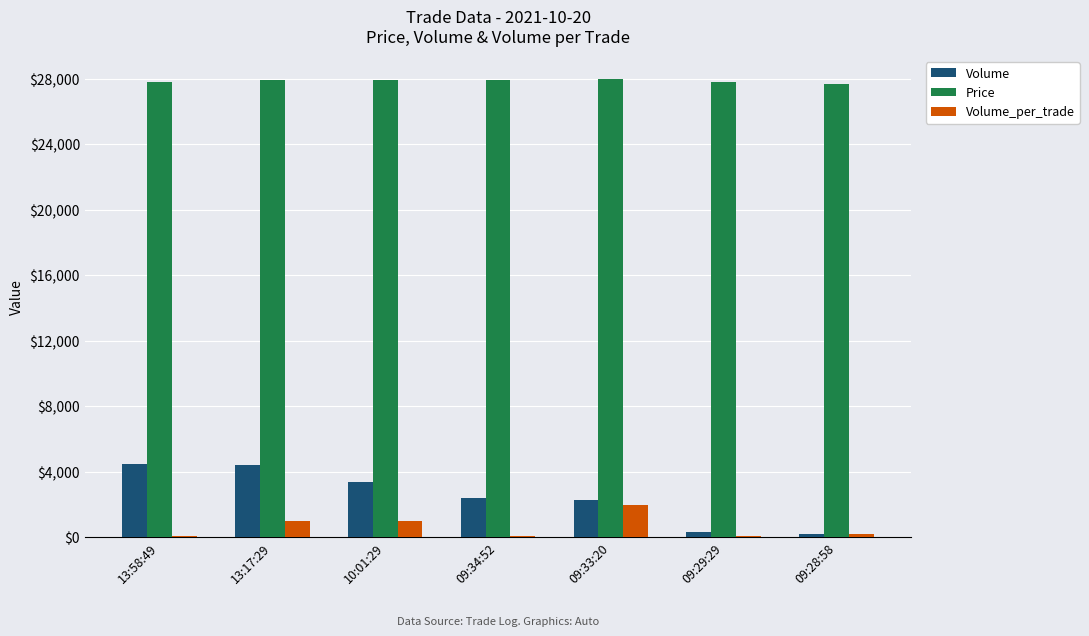

What is the value of the Volume bar at the 2nd from the left?

4400